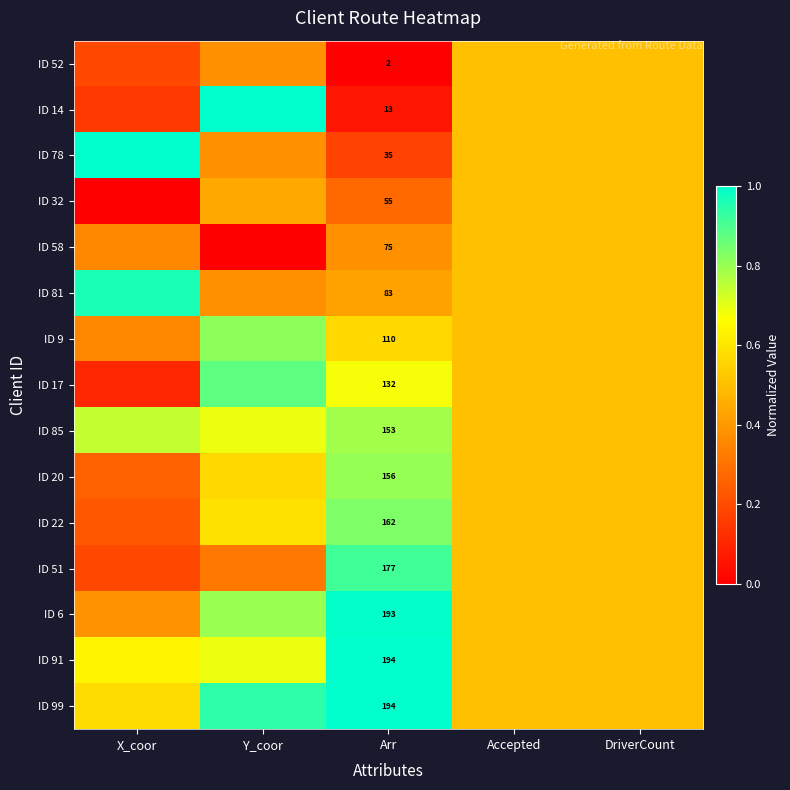

Is the value of ID 20 at Arr greater than the value of ID 14 at Arr?

Yes